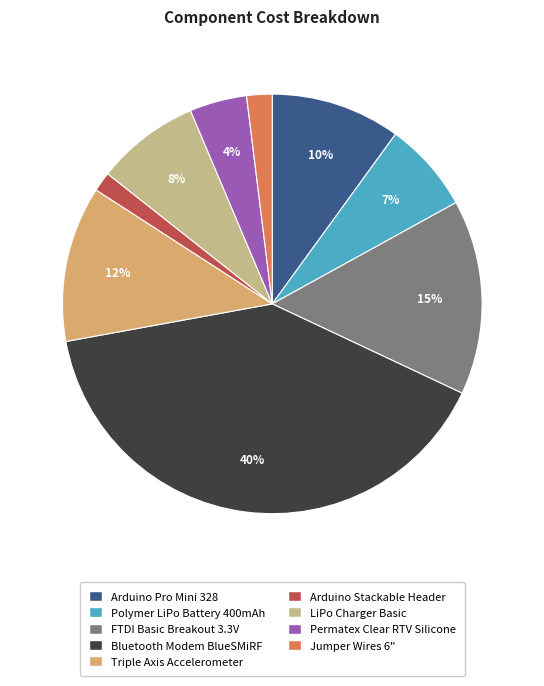

Which slice is the largest?

Bluetooth Modem - BlueSMiRF Silver